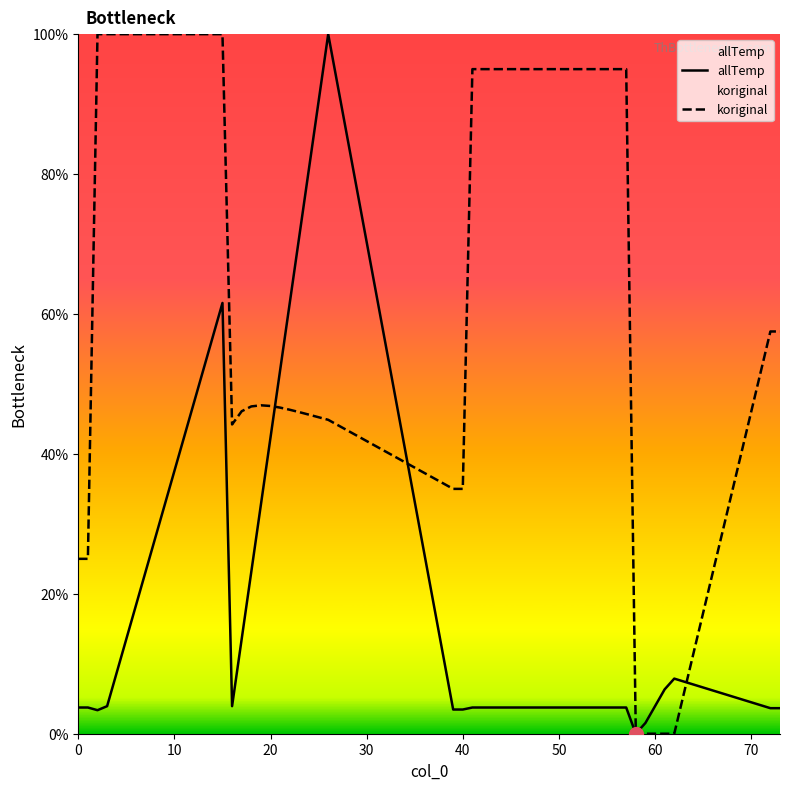

Which series contains the lowest Y value?

allTemp